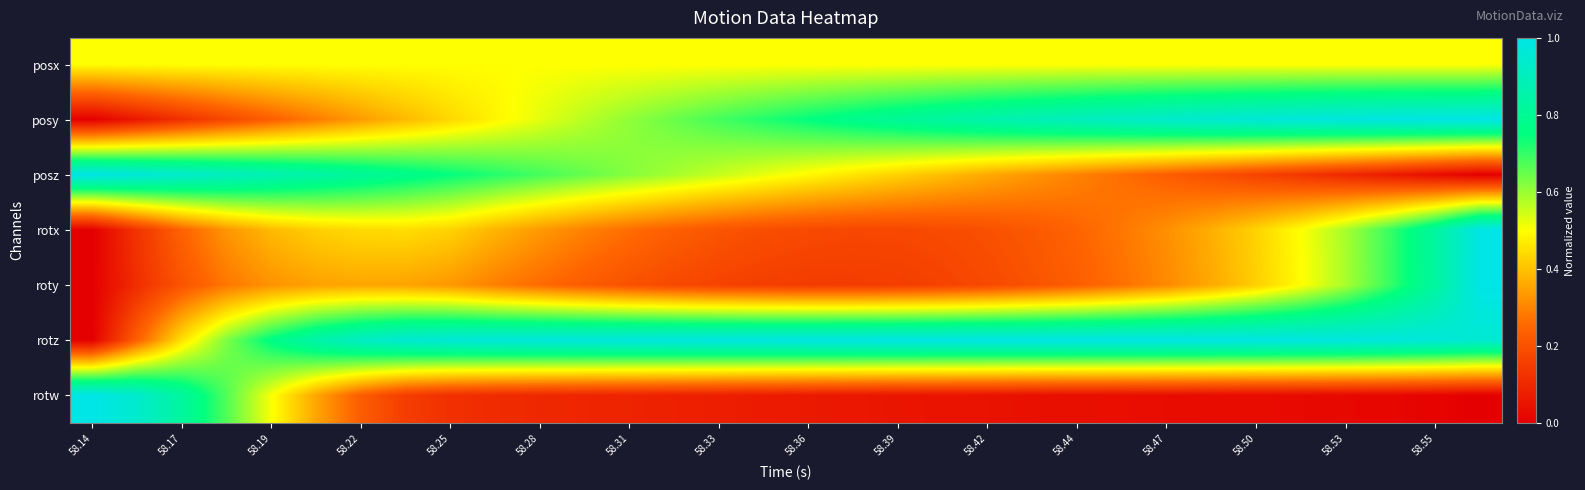

Which series has the largest total across all categories?

rotz